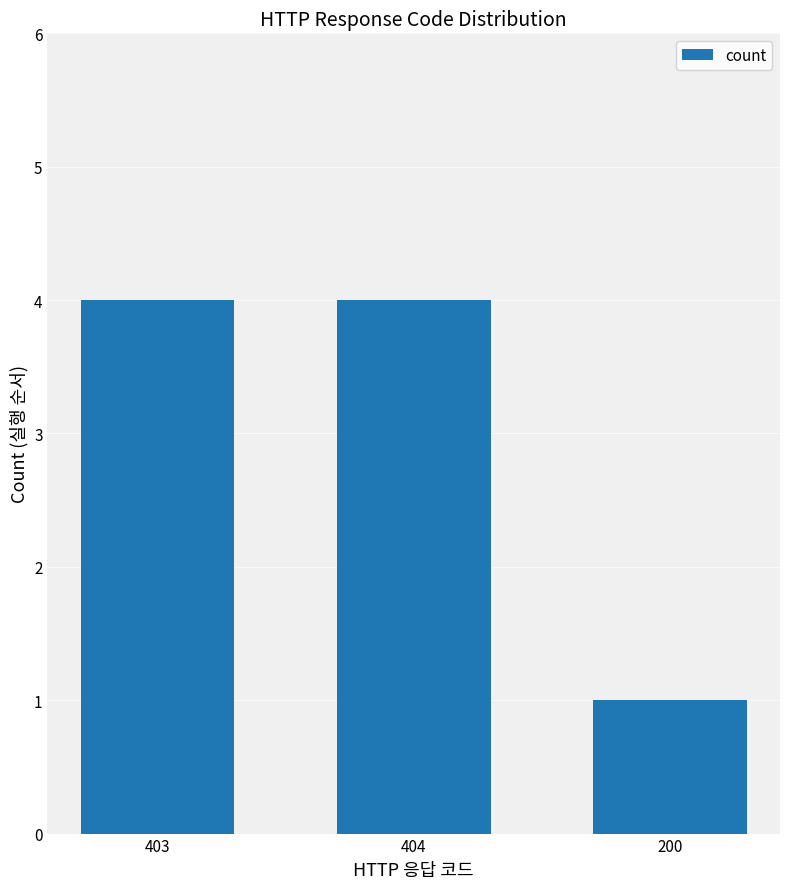

Which label corresponds to the smallest value in the chart?

200